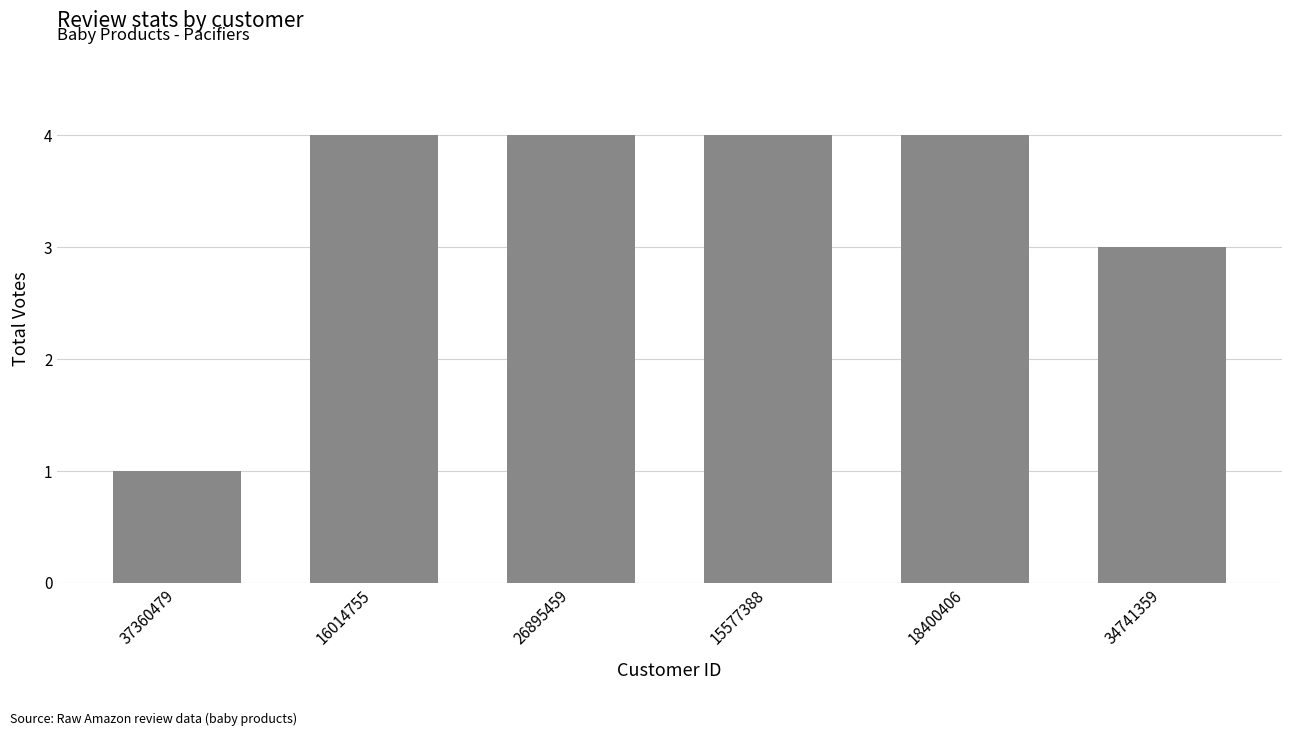

Between 34741359 and 16014755, which is larger?

16014755